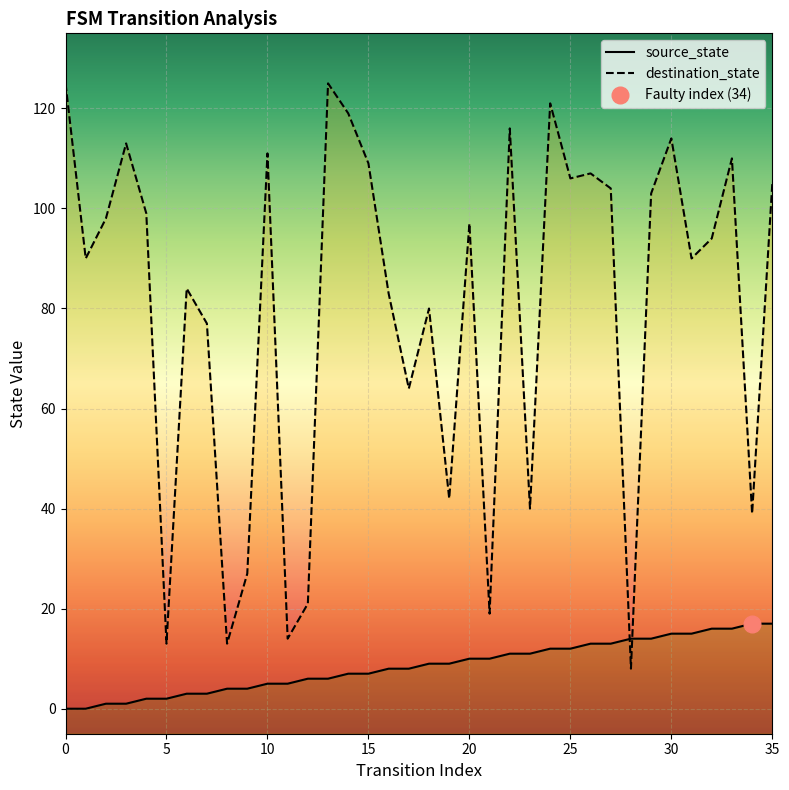

Rank the series at 2 from lowest to highest value.

source_state, destination_state